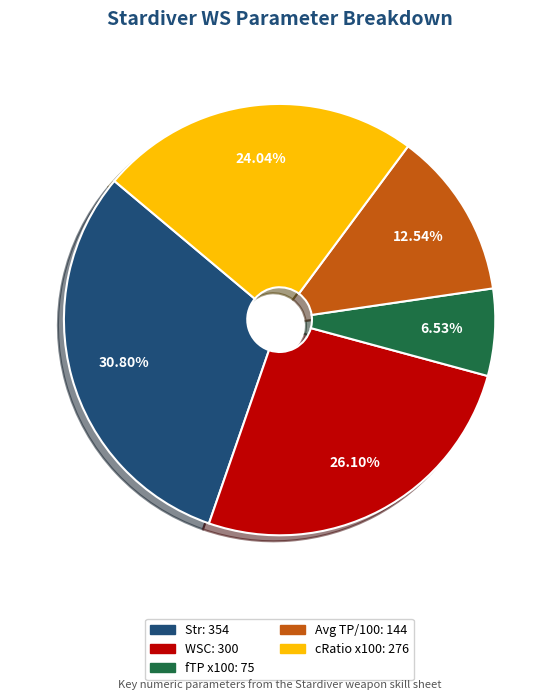

What percentage is the Str slice, to the nearest percent?

31%